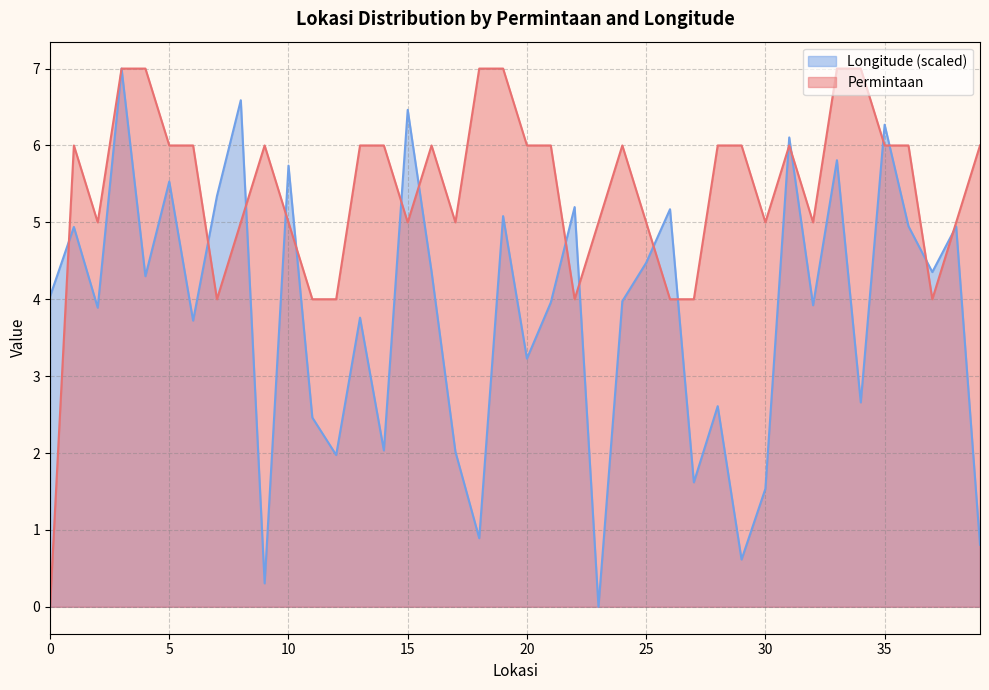

What value does the Longitude series have at 9?

0.3